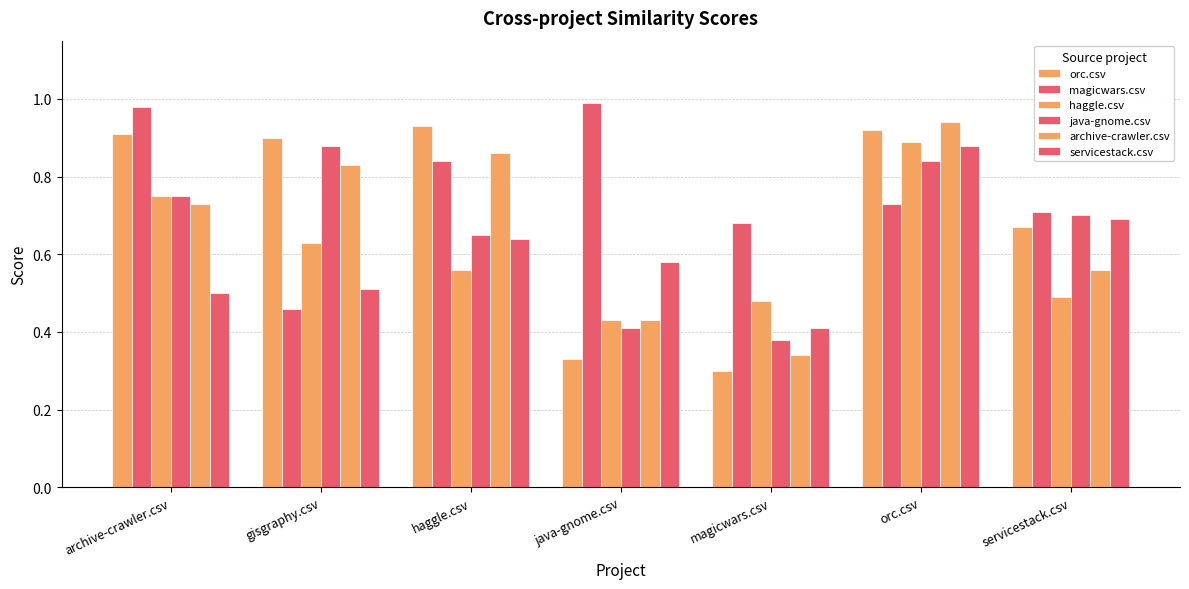

How many categories are shown in the chart?

7